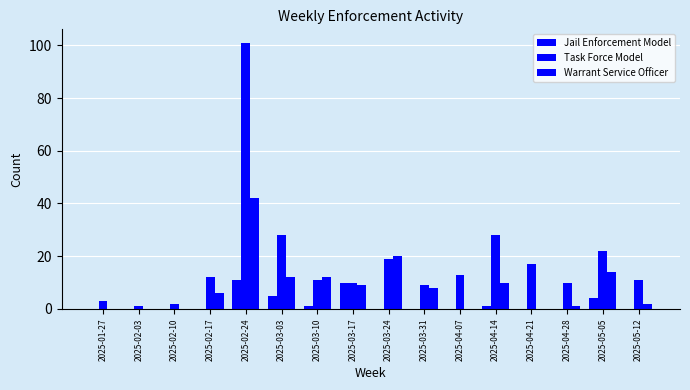

Are the bars horizontal?

No